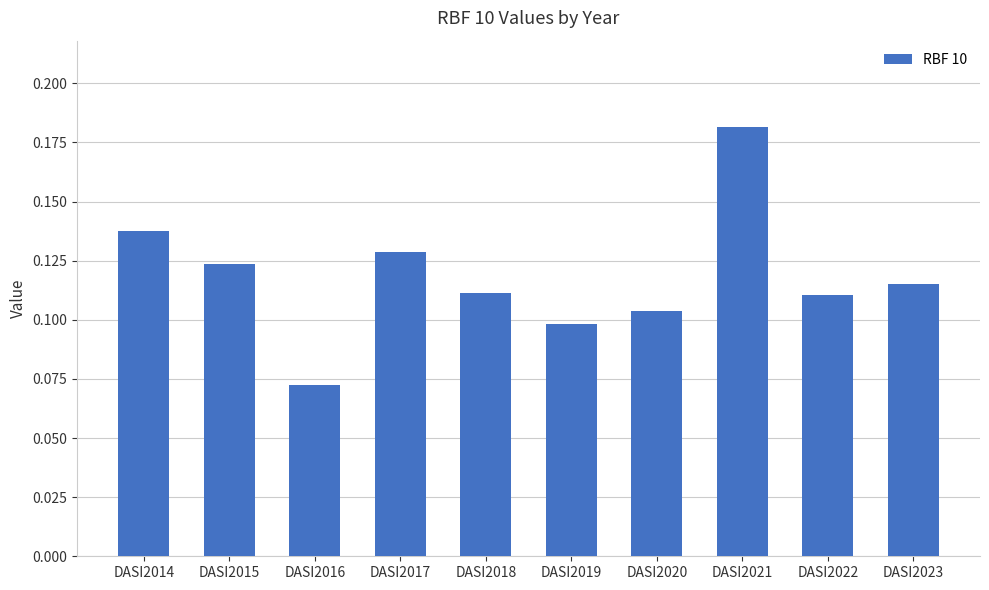

The chart shows a value of 0.0 at DASI2014. True or false?

False